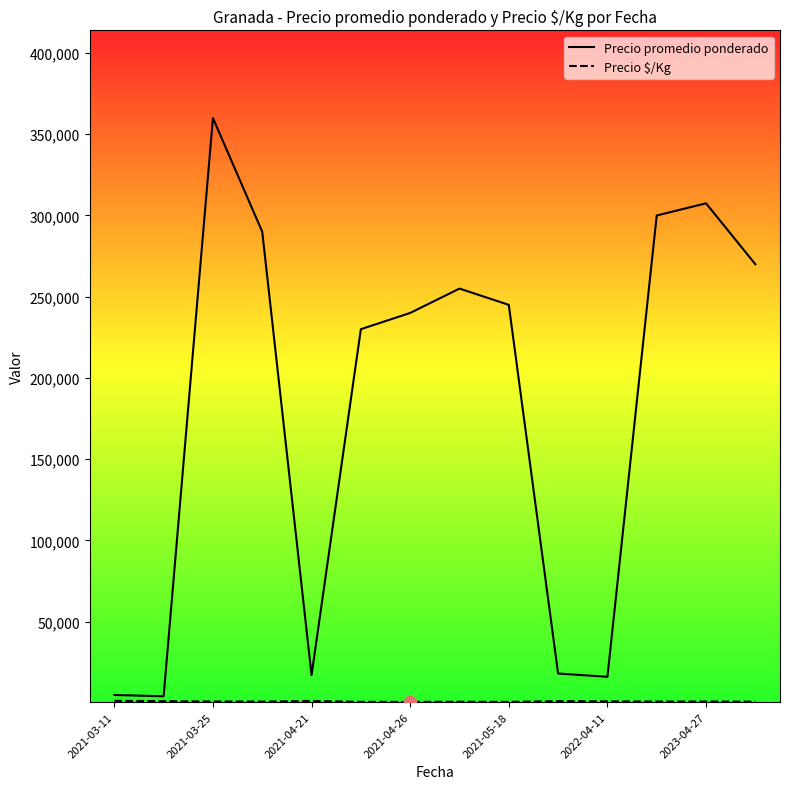

Which series has the largest total across all categories?

Precio promedio ponderado